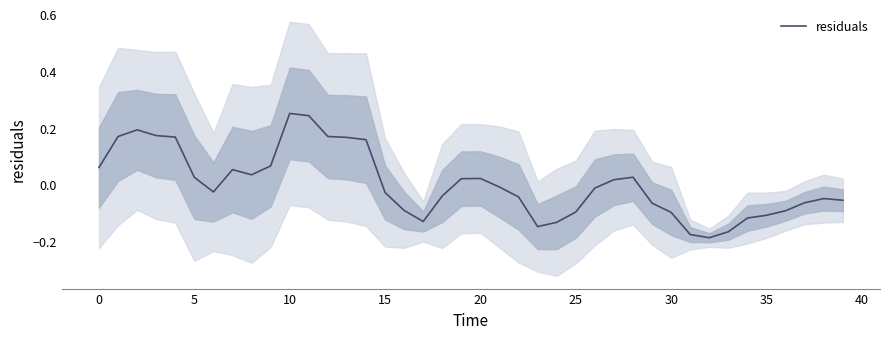

What is the minimum value shown in the chart?

-0.2